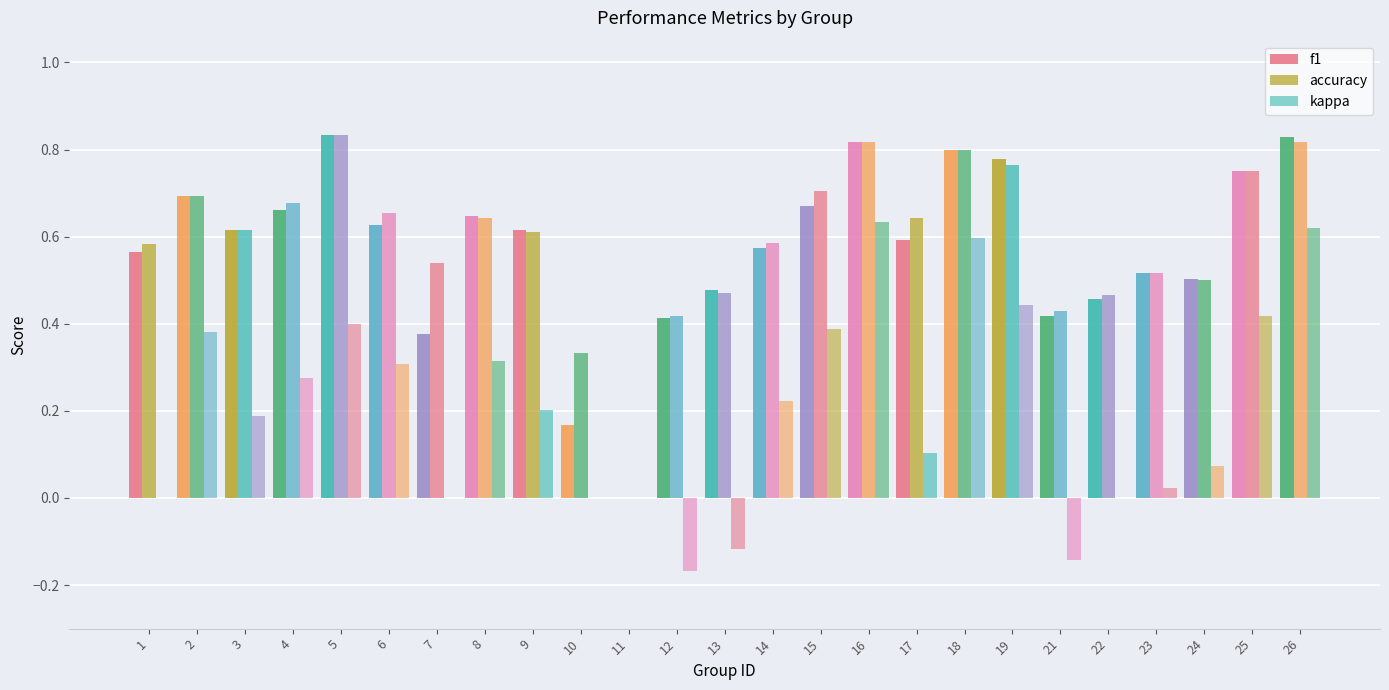

Does the chart contain stacked bars?

No